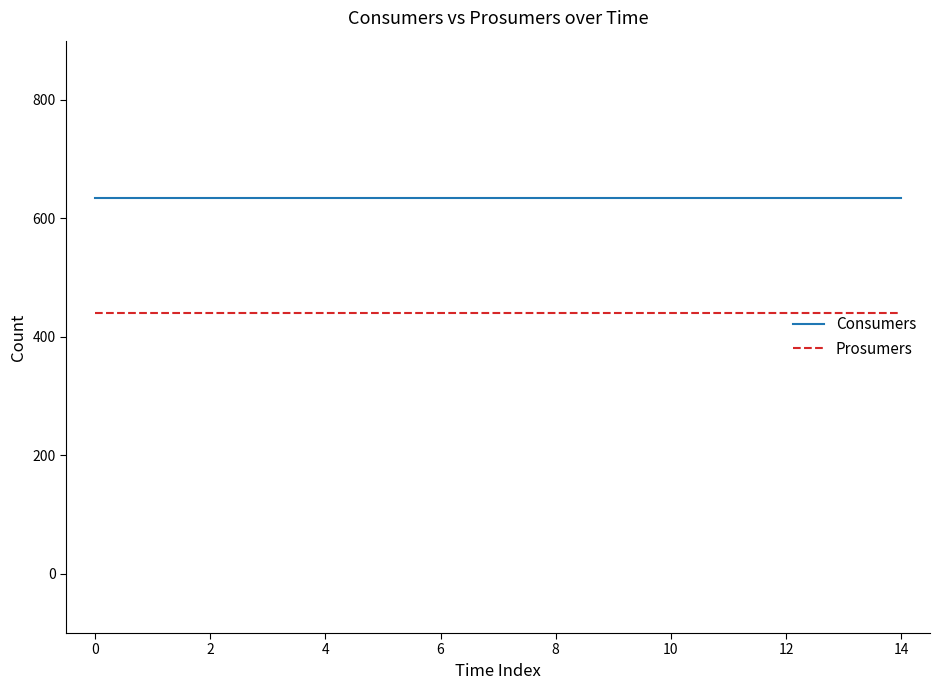

What are all the series names shown in the legend?

Consumers, Prosumers